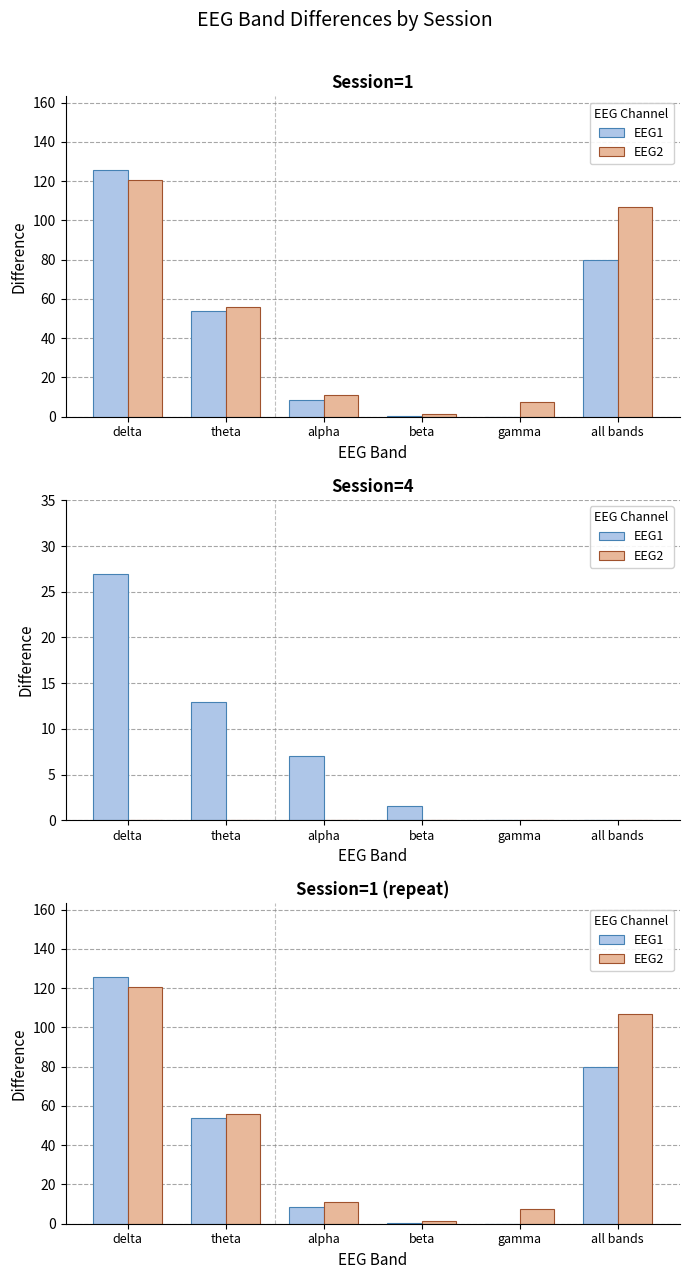

The EEG2 series shows 11.2 at alpha. True or false?

True